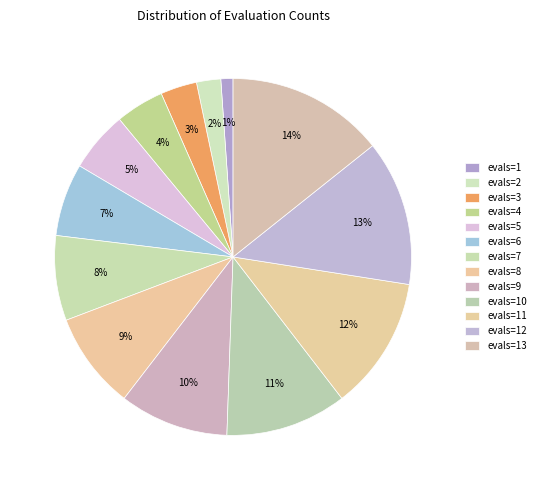

Do evals=5 and evals=12 together represent more than half of the pie?

No